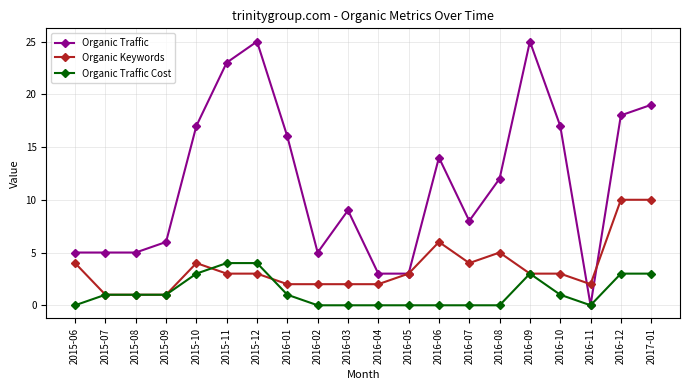

List the series in order of their peak value, highest first.

Organic Traffic, Organic Keywords, Organic Traffic Cost